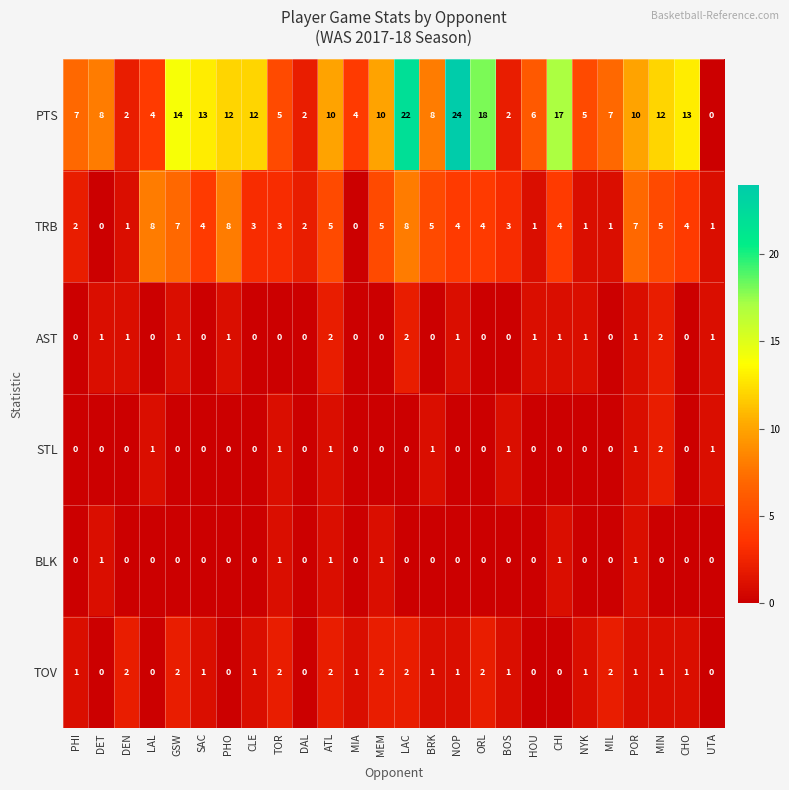

How many AST values are between 0 and 1?

23